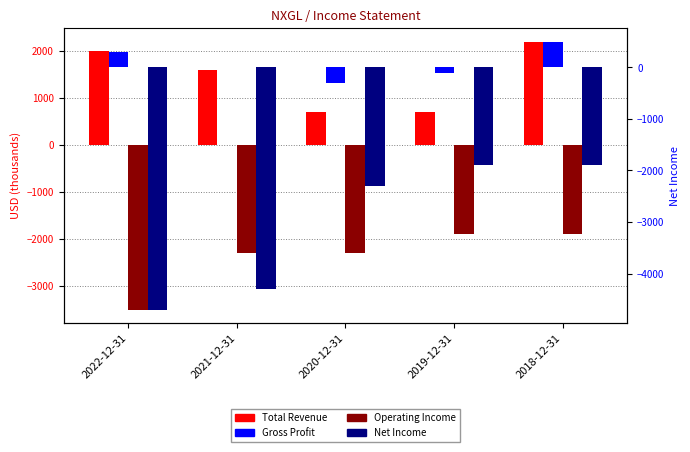

List the series in order of their peak value, lowest first.

Operating Income, Net Income, Gross Profit, Total Revenue